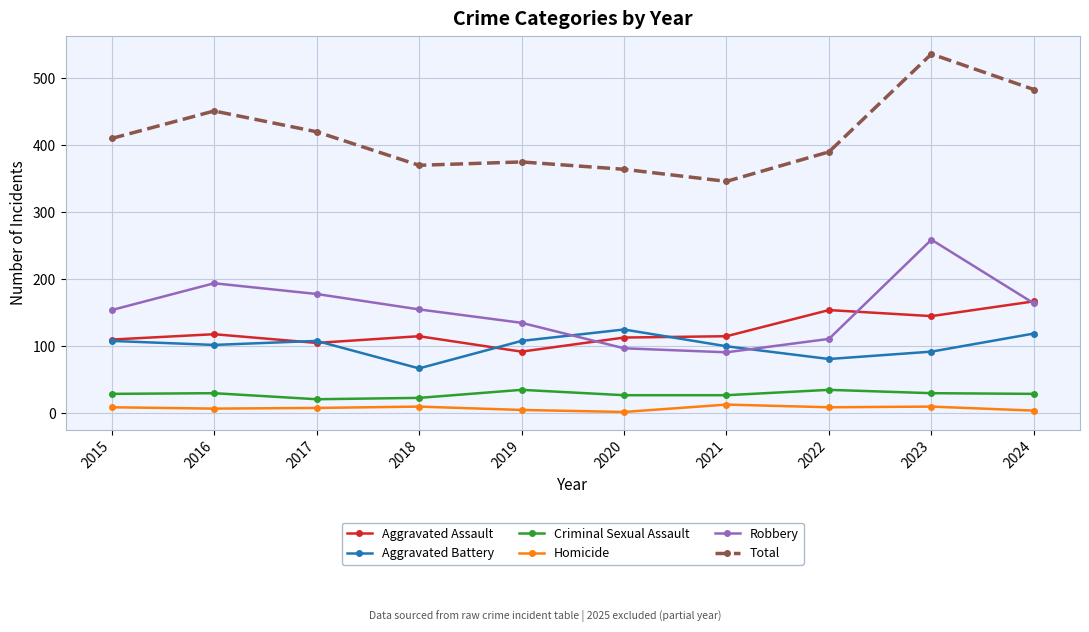

How many intersections are there between Aggravated Battery and Robbery?

2